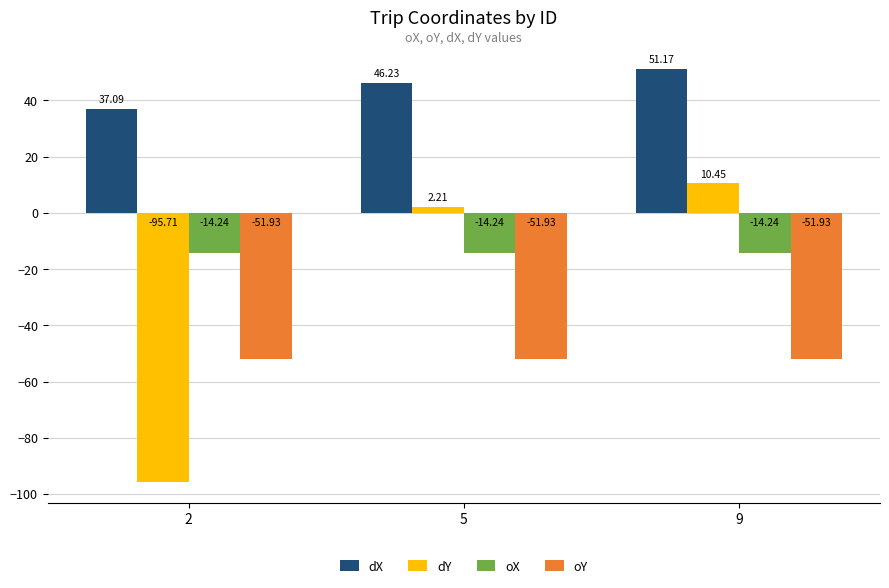

Which series changed the most between 2 and 5?

dY